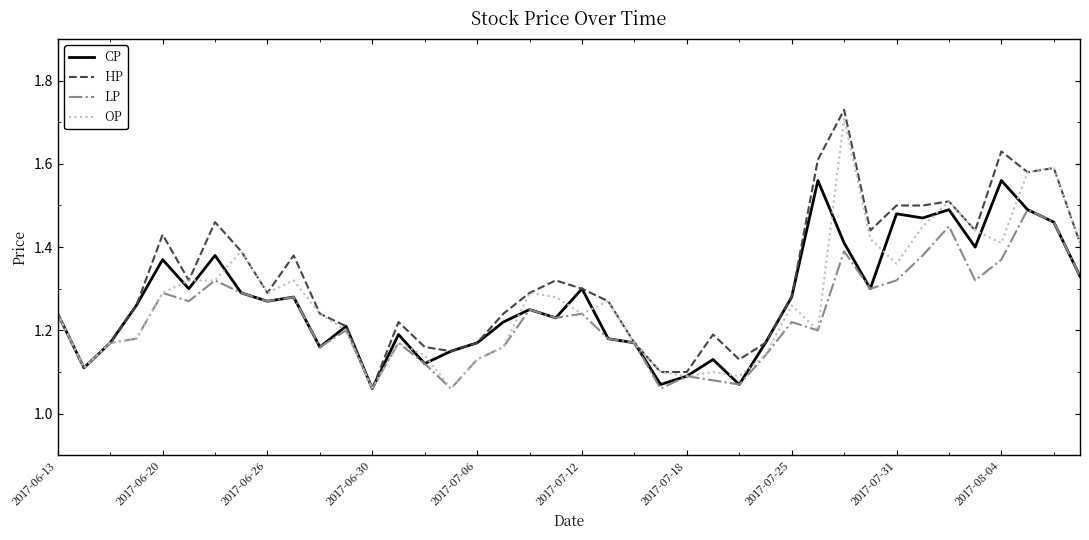

Which series has the largest total across all categories?

HP